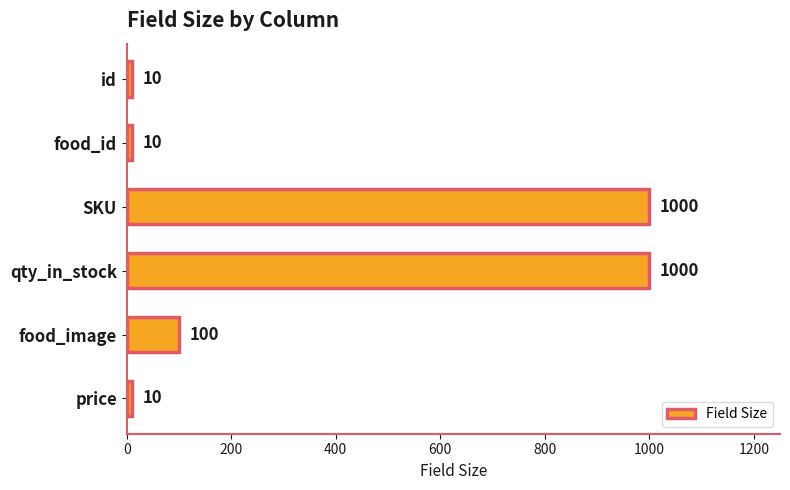

What is the change in value from id to food_image?

+90